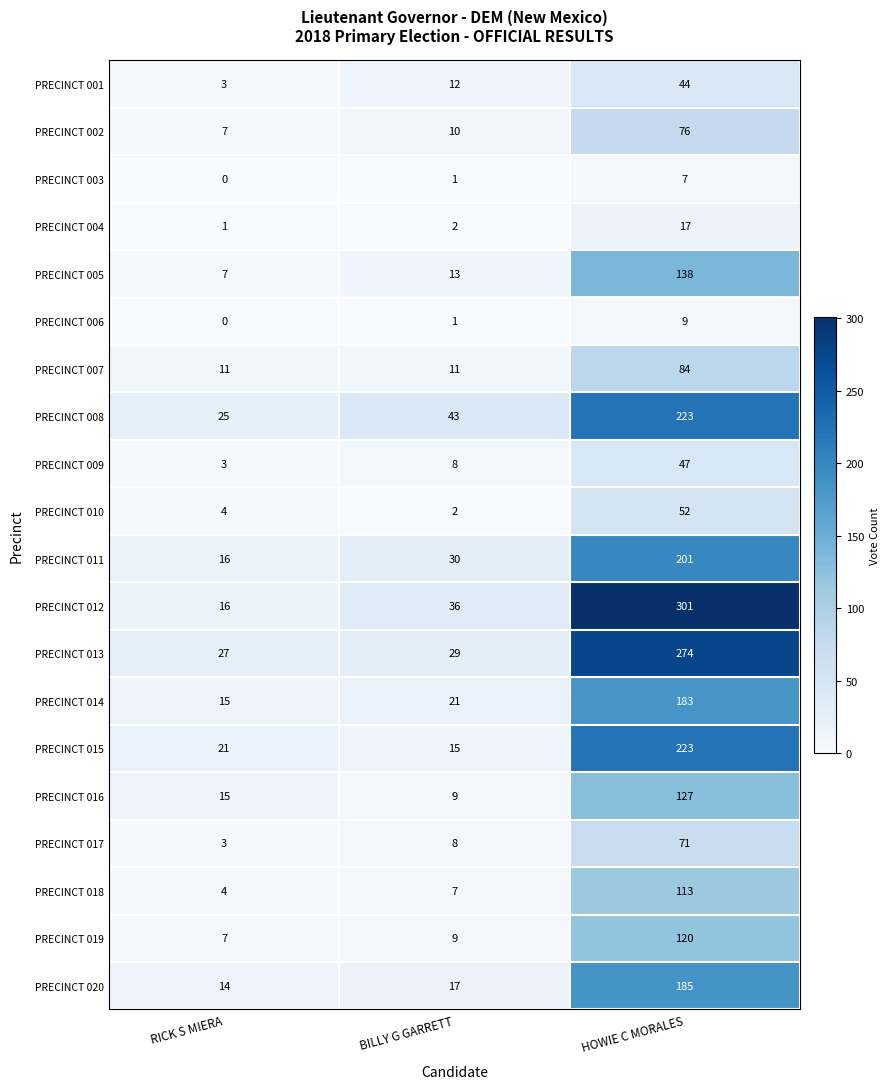

What is the average value of the PRECINCT 007 series?

35